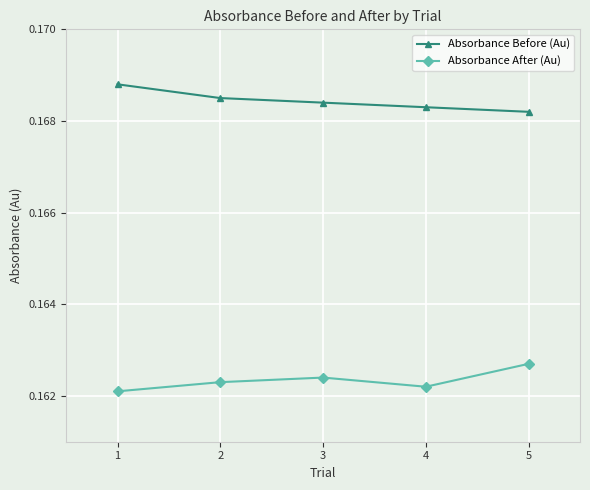

How many lines are shown in the chart?

2